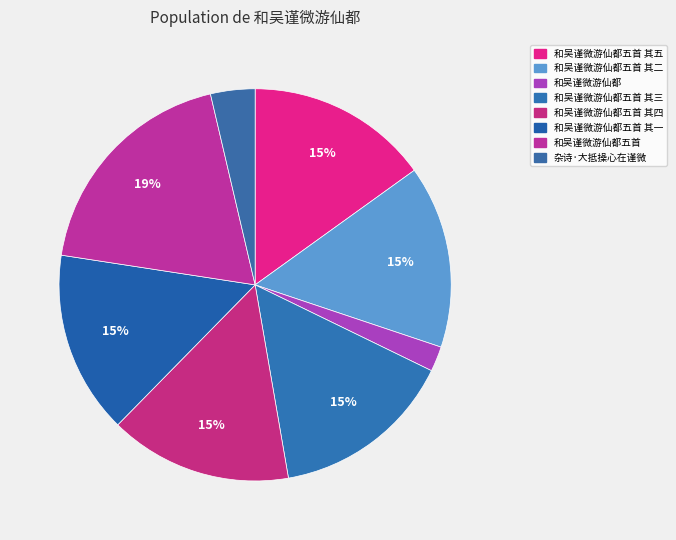

What percentage is the 和吴谨微游仙都五首 其二 slice, to the nearest percent?

15%